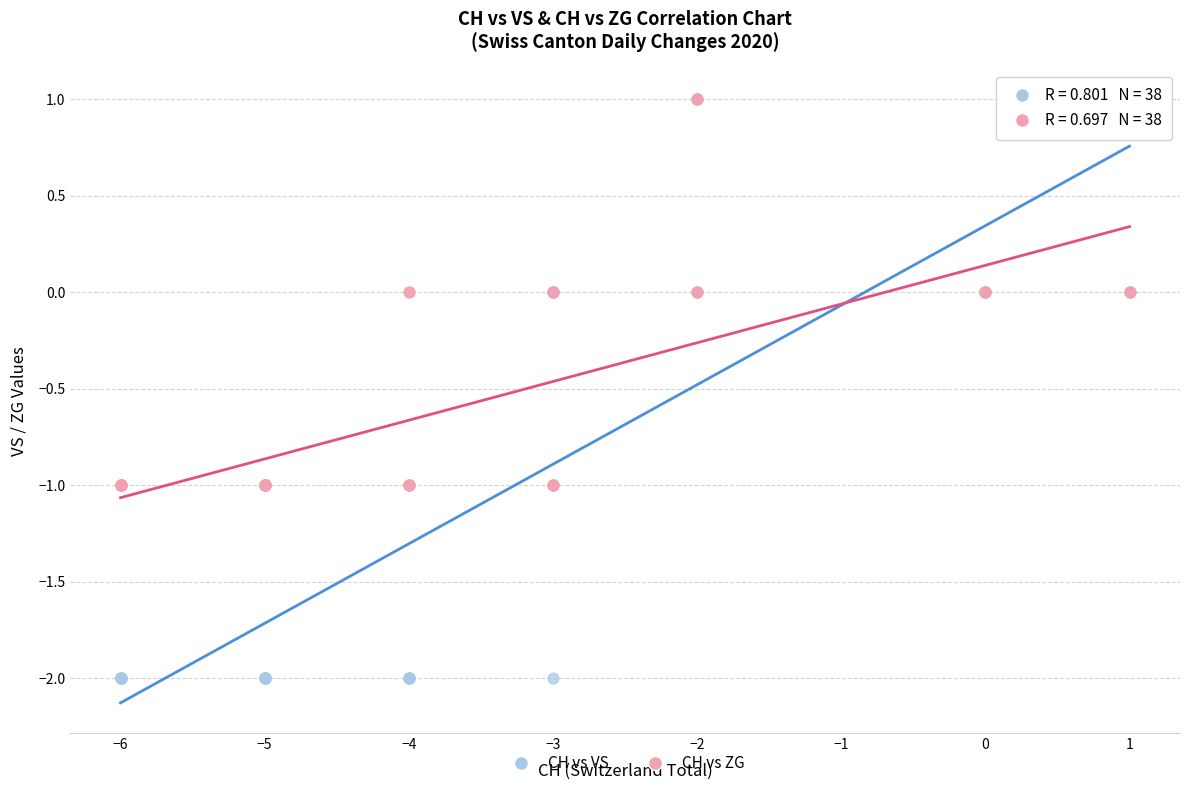

What are all the series names shown in the legend?

CH vs VS, CH vs ZG